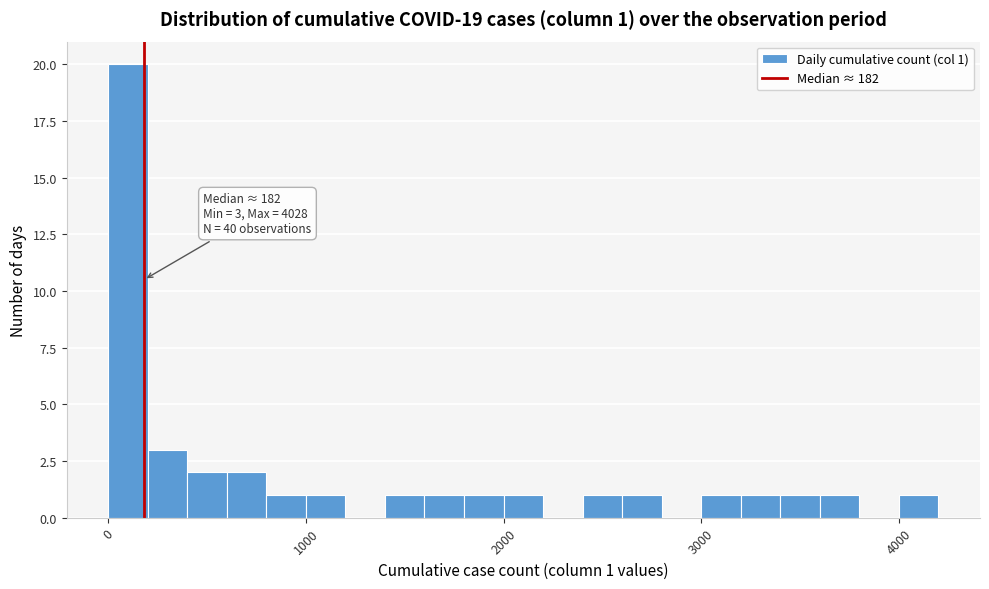

Around what value on the x-axis is the tallest bar? Give the approximate position of its centre, as read against the axis.

100